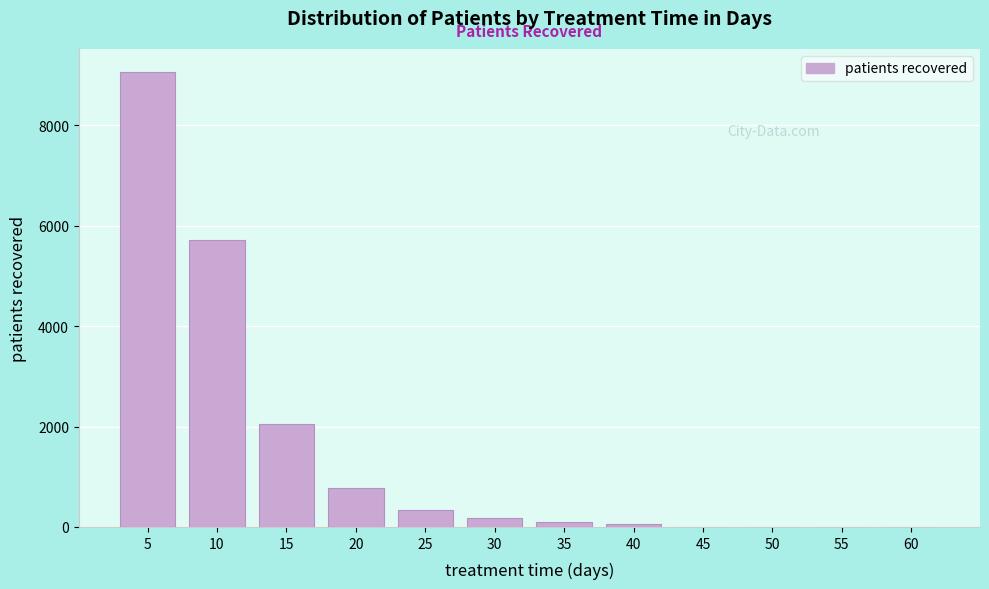

Reading left to right, extract all data points from this chart.

5=9069	10=5722	15=2046	20=769	25=340	30=173	35=97	40=57	45=0	50=0	55=0	60=0